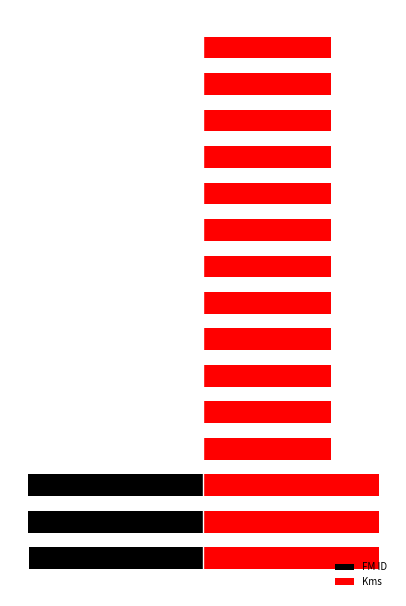

How many distinct data groups are displayed?

2